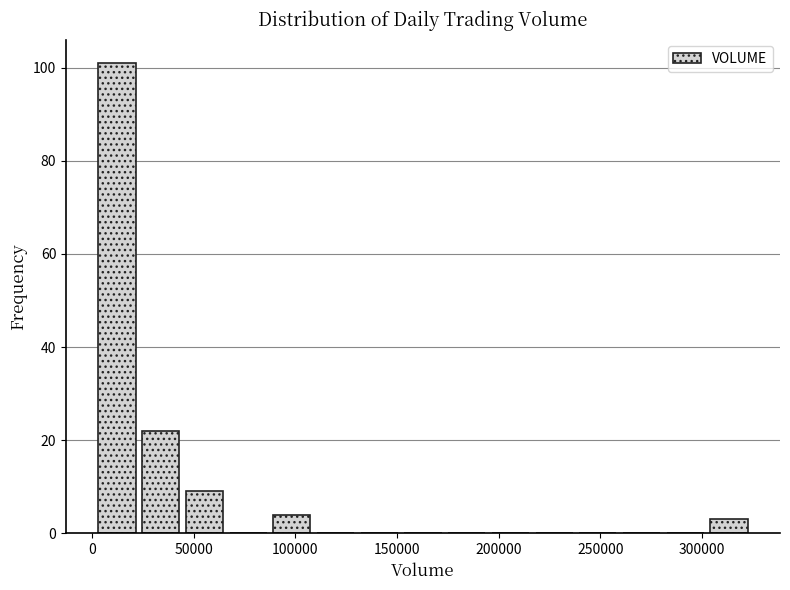

Reading left to right, transcribe this chart: for each bar, give the range it covers on the x-axis and its height. Neither the bar edges nor the heights are printed on the chart, so give them approximately, as read against the axes.

0 to 25000: 102
25000 to 45000: 22
45000 to 65000: 10
65000 to 90000: 0
90000 to 110000: 4
110000 to 130000: 0
130000 to 150000: 0
150000 to 175000: 0
175000 to 195000: 0
195000 to 215000: 0
215000 to 240000: 0
240000 to 260000: 0
260000 to 280000: 0
280000 to 305000: 0
305000 to 325000: 4